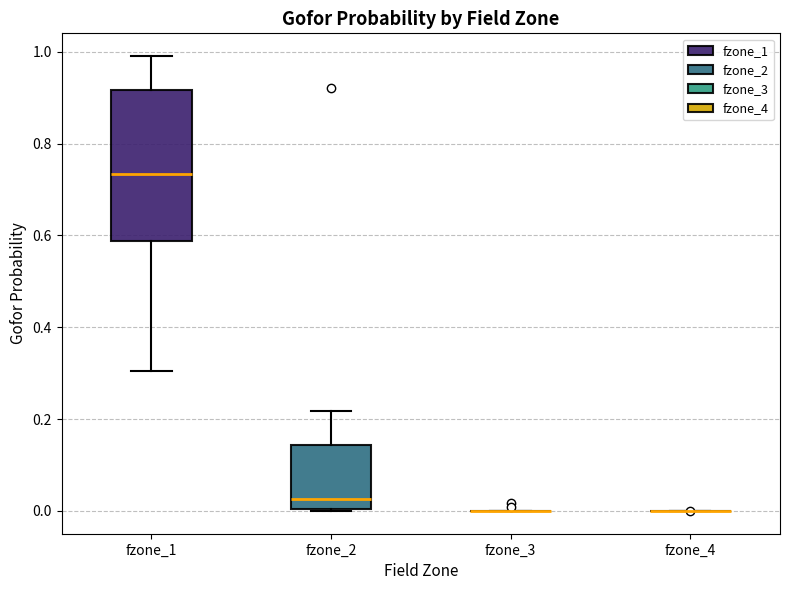

Reading left to right, transcribe this box plot: for each box, give where its median line is, the range the box spans, and where its two whiskers end, as read against the y-axis. The values are not printed on the chart, so give them approximately, as read against the axis.

fzone_1: median 0.74, box 0.58 to 0.92, whiskers 0.30 to 1.00
fzone_2: median 0.02, box 0.00 to 0.14, whiskers 0.00 to 0.22
fzone_3: box collapsed to a line at 0.00, whiskers 0.00 to 0.00
fzone_4: box collapsed to a line at 0.00, whiskers 0.00 to 0.00